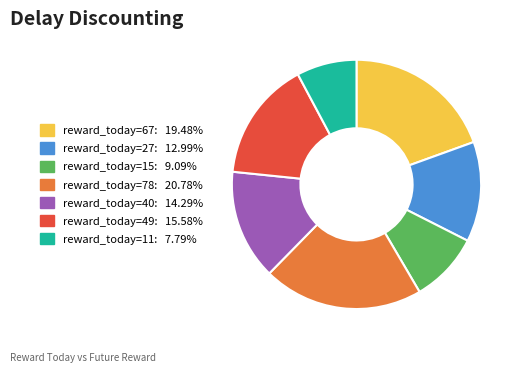

Combined, do reward_today=78: 20.78% and reward_today=11: 7.79% account for over 50%?

No